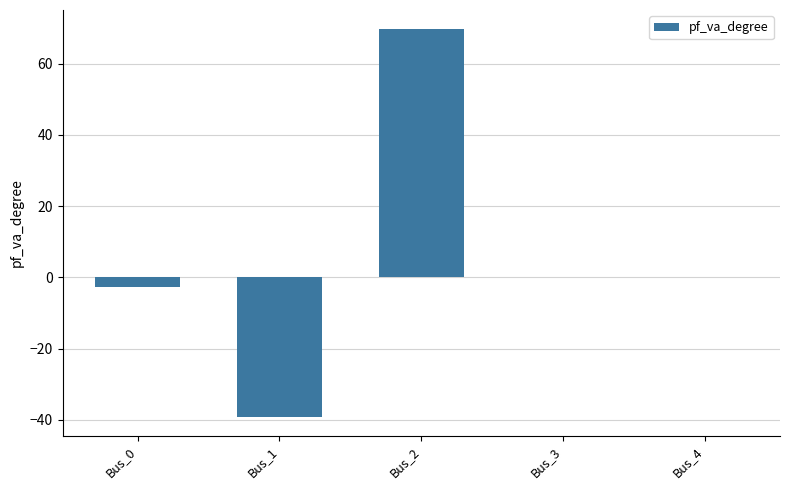

Is it true that the value at Bus_2 is 69.7?

True